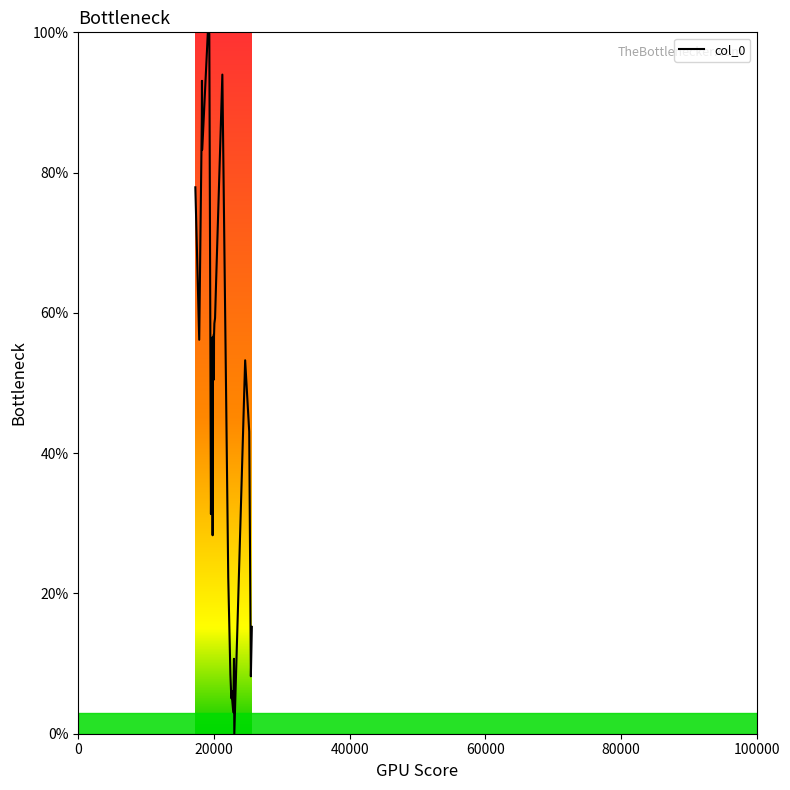

What is the greatest value displayed?

100.0